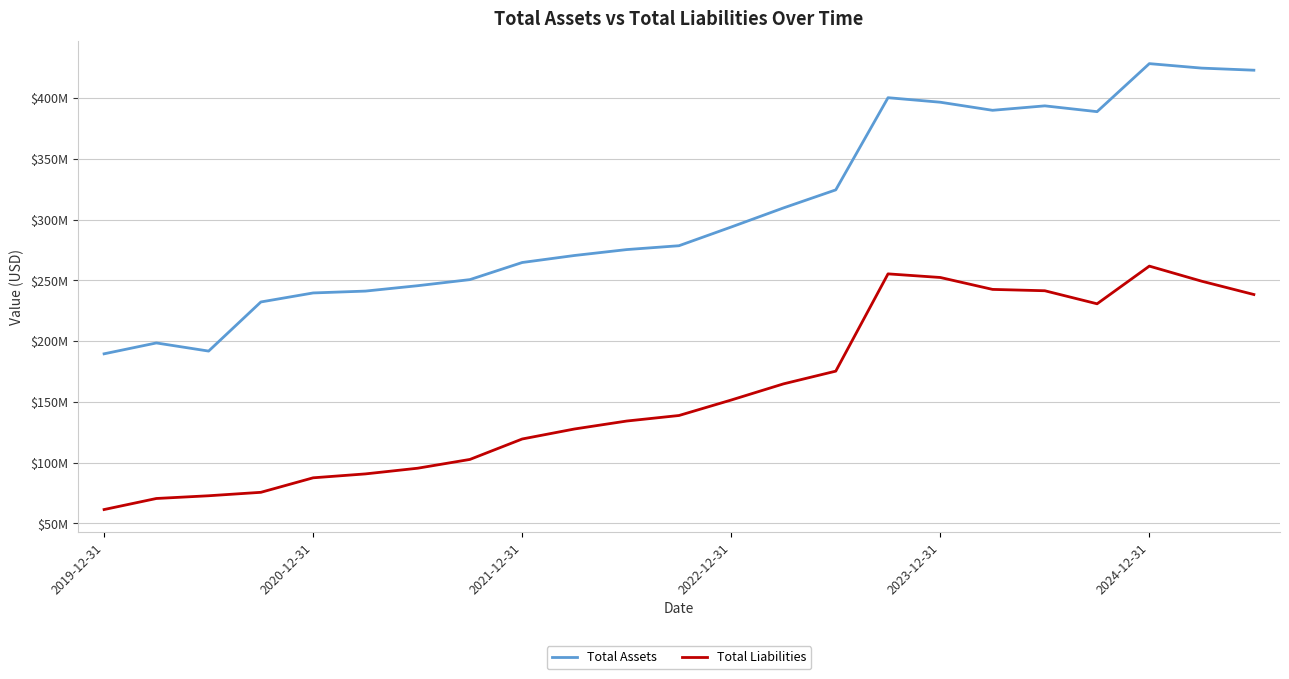

How many interior local peaks does the Total Liabilities series have?

2